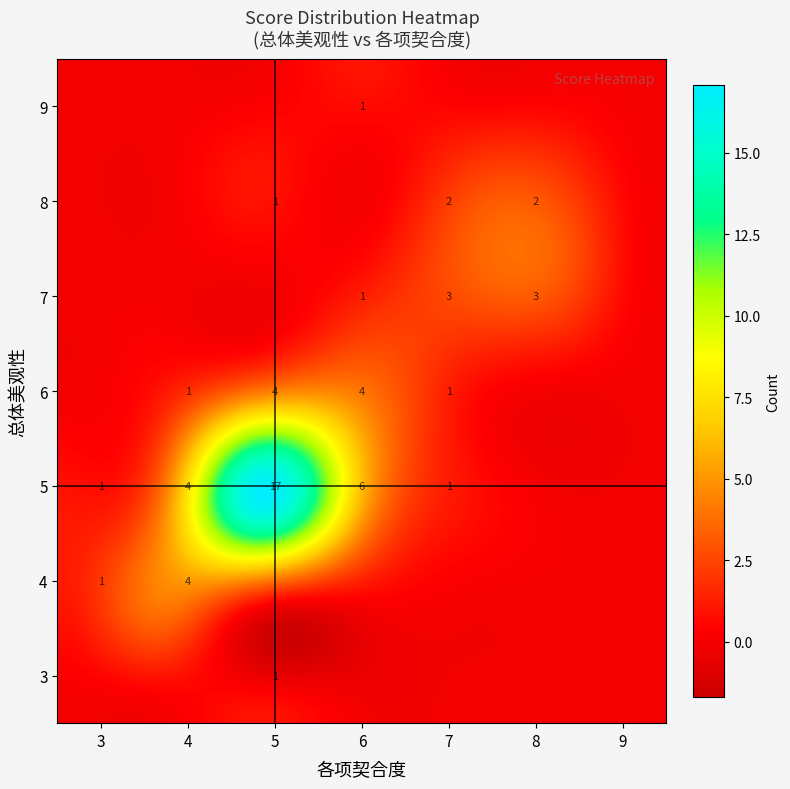

Is it true that 8 equals 13 at 8?

False